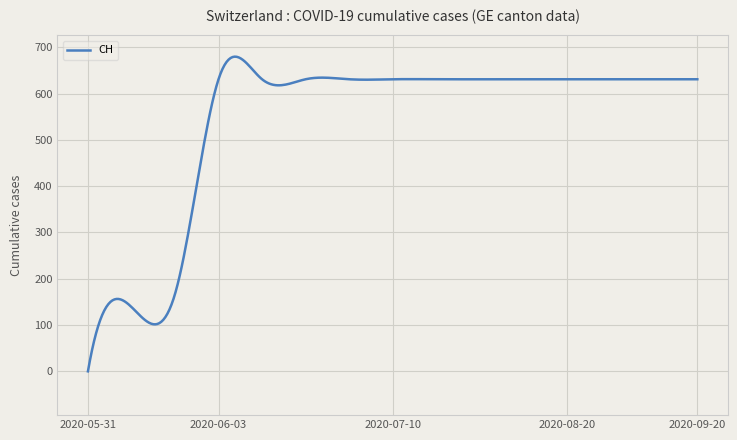

What is the greatest value displayed?

679.8